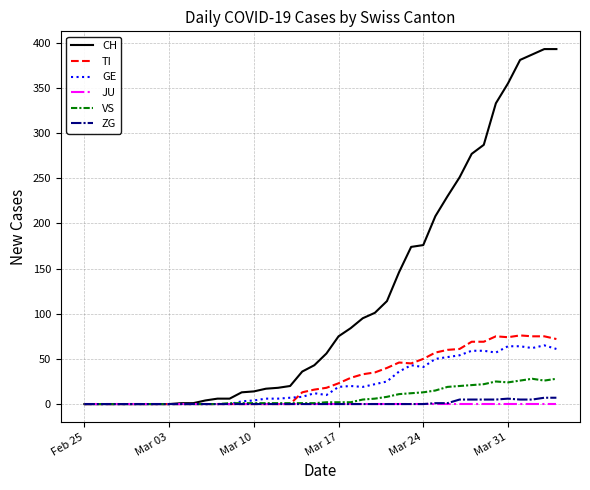

Which series has the largest total across all categories?

CH